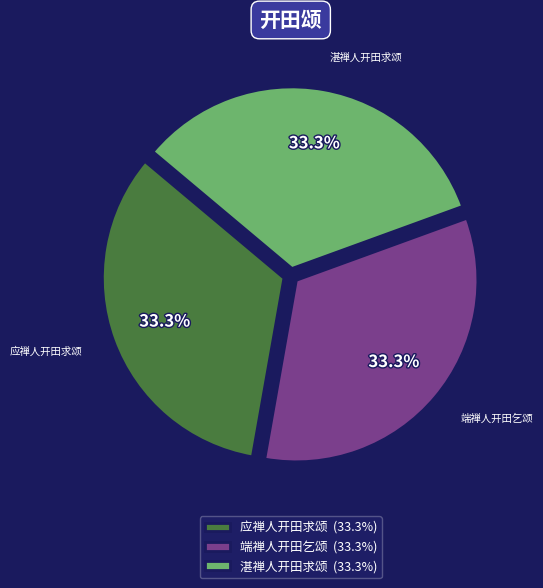

Is there any slice that represents more than half of the pie?

No